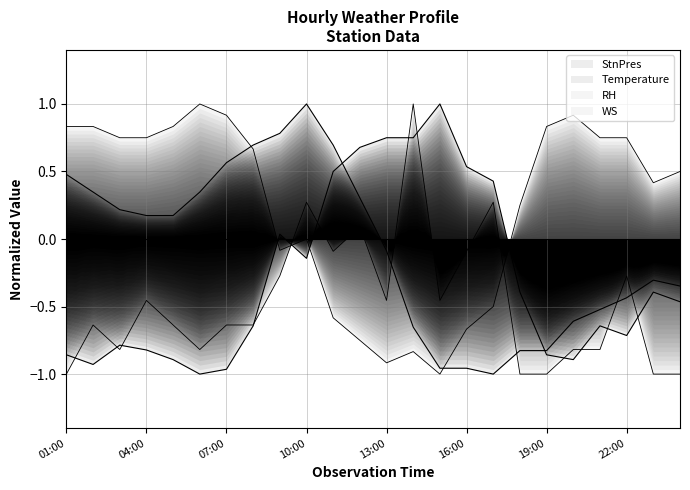

At which category does the chart reach its minimum across all series?

17:00